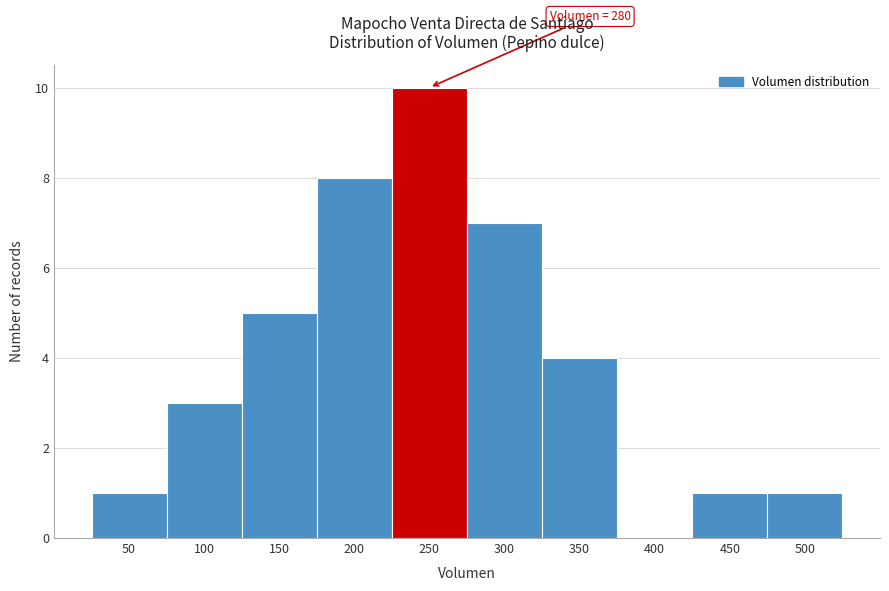

Reading left to right, what are all the values shown in this chart?

50=1	100=3	150=5	200=8	250=10	300=7	350=4	400=0	450=1	500=1